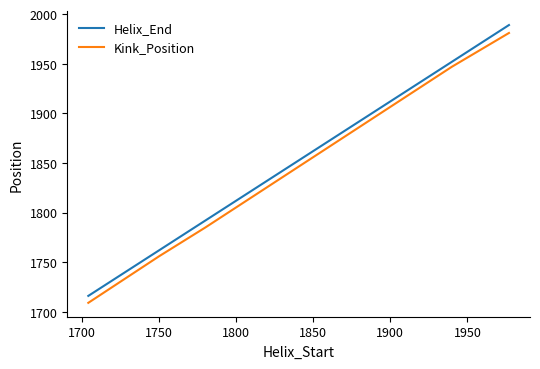

What are all the series names shown in the legend?

Helix_End, Kink_Position